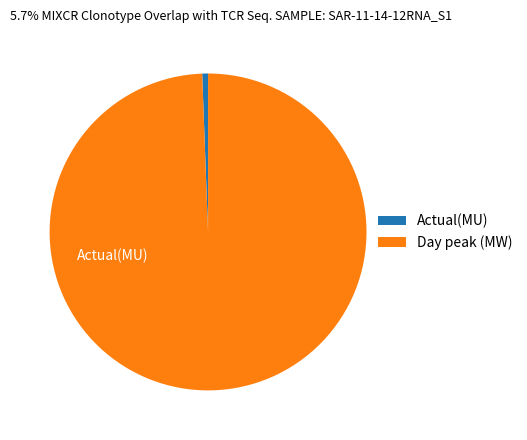

Is there any slice that represents more than half of the pie?

Yes